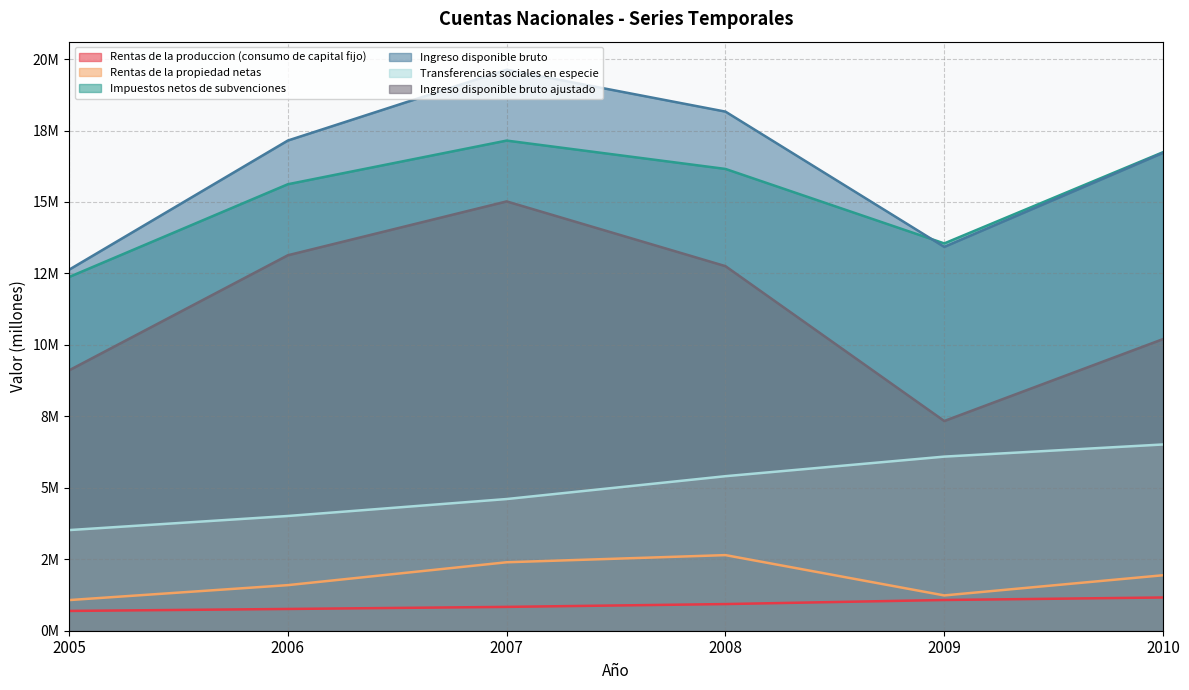

At which label is Ingreso disponible bruto closest to 16?

2010